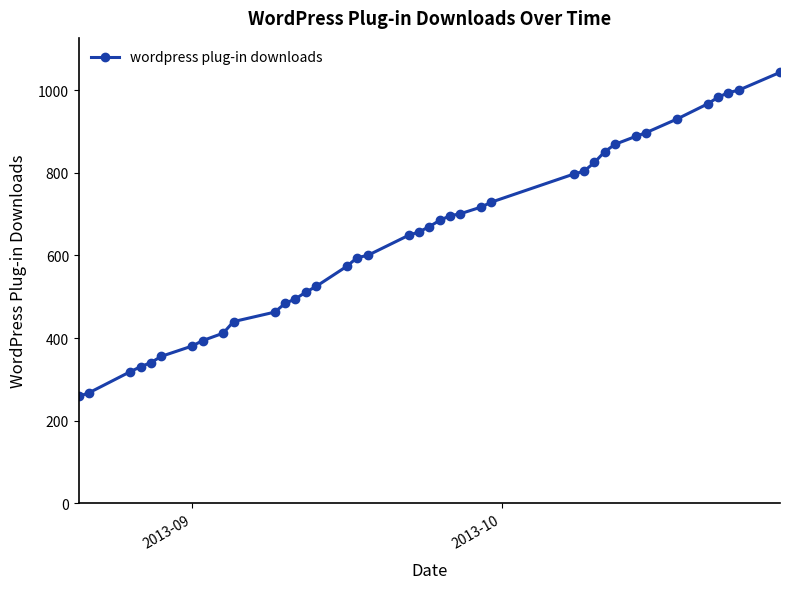

What is the average value?

644